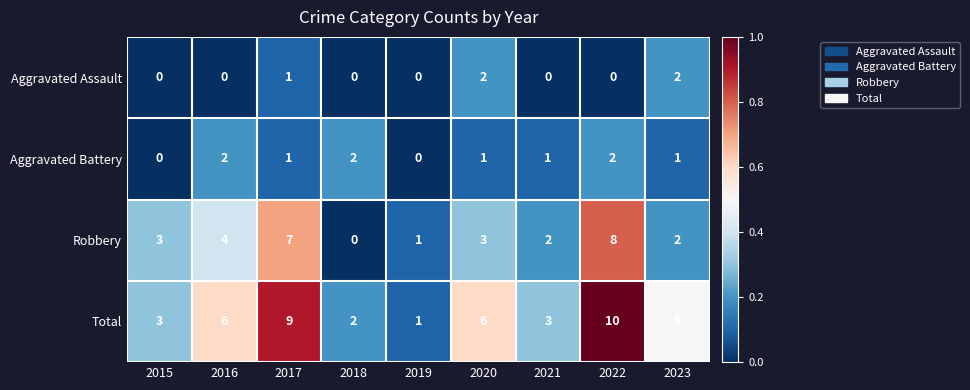

Which series has the widest spread of values?

Total